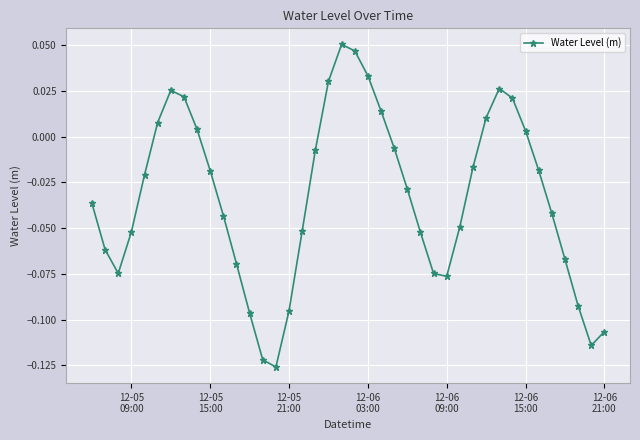

What is the sum of all values?

-1.3